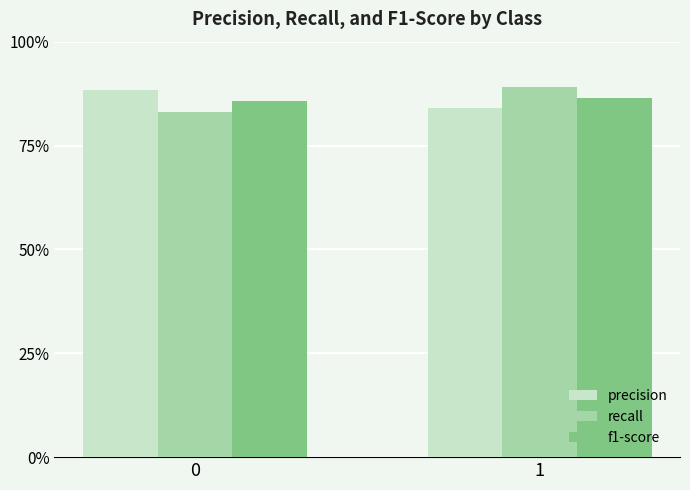

Reading left to right, extract all data points from this chart.

precision: 0=0.9	1=0.8
recall: 0=0.8	1=0.9
f1-score: 0=0.9	1=0.9